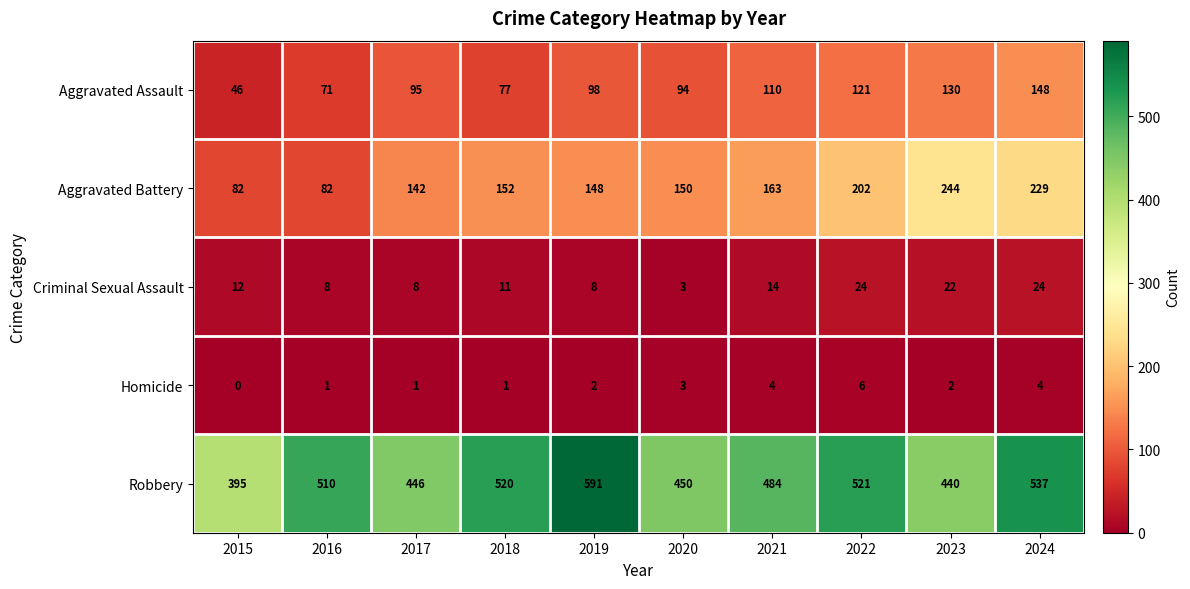

What is the spread (max minus min) of values at 2021?

480